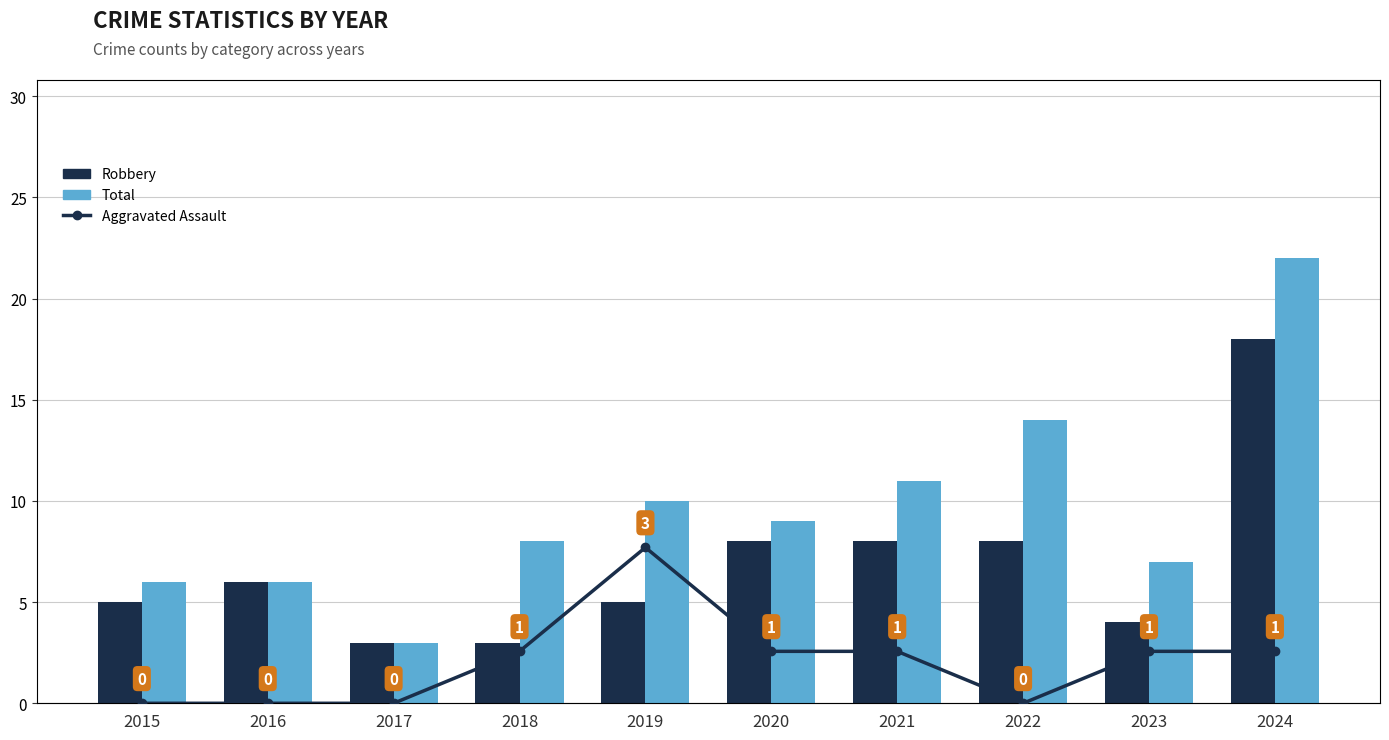

At which label does Total reach its peak?

2024